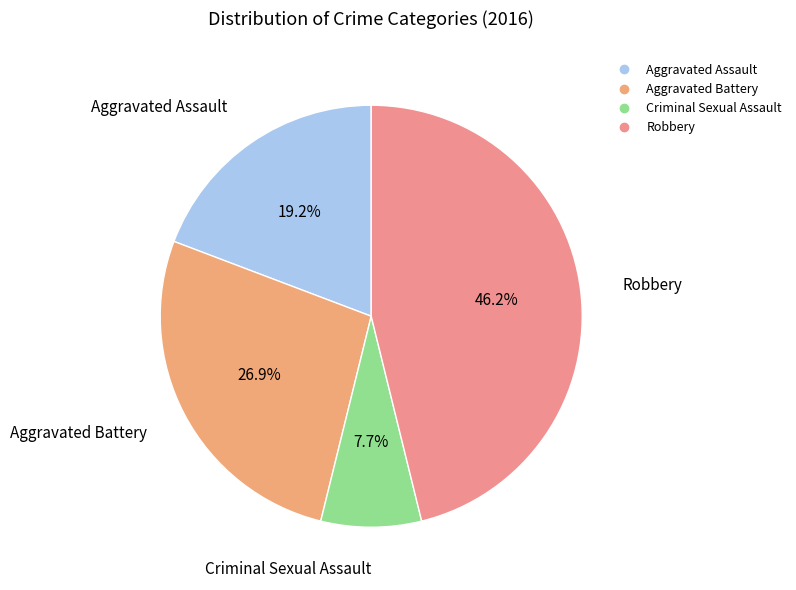

Is there any slice that represents more than half of the pie?

No